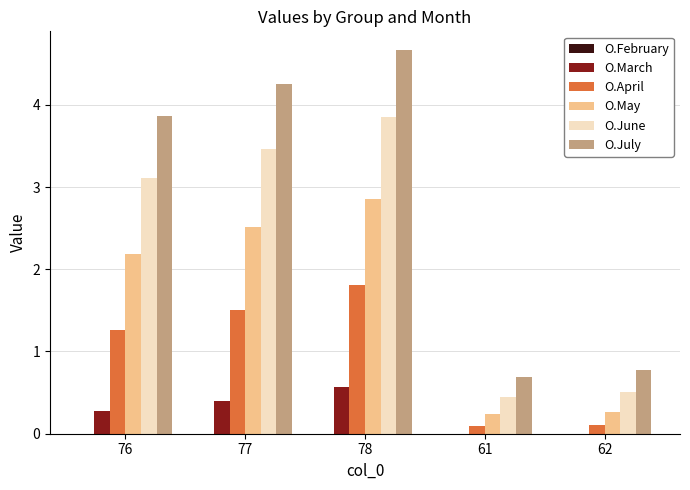

Where is O.July nearest to the value 2?

62